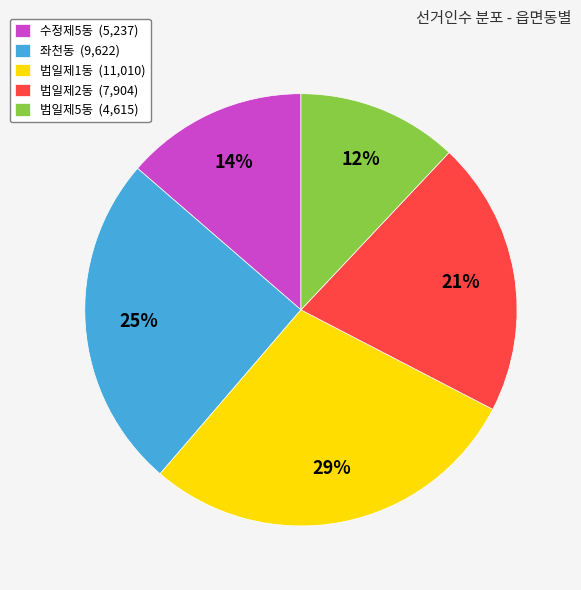

To the nearest percent, what is the difference between the largest and smallest slice percentages?

17%